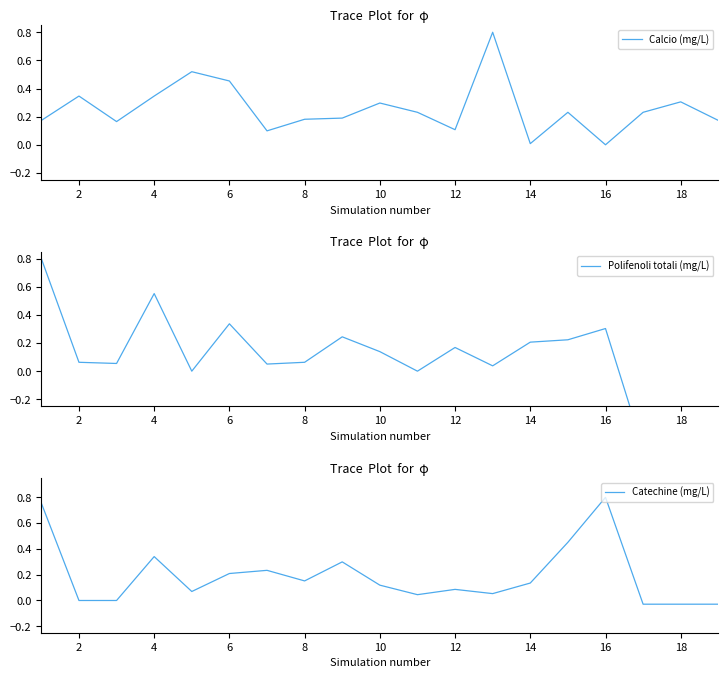

What is the maximum value for Calcio (mg/L)?

0.8